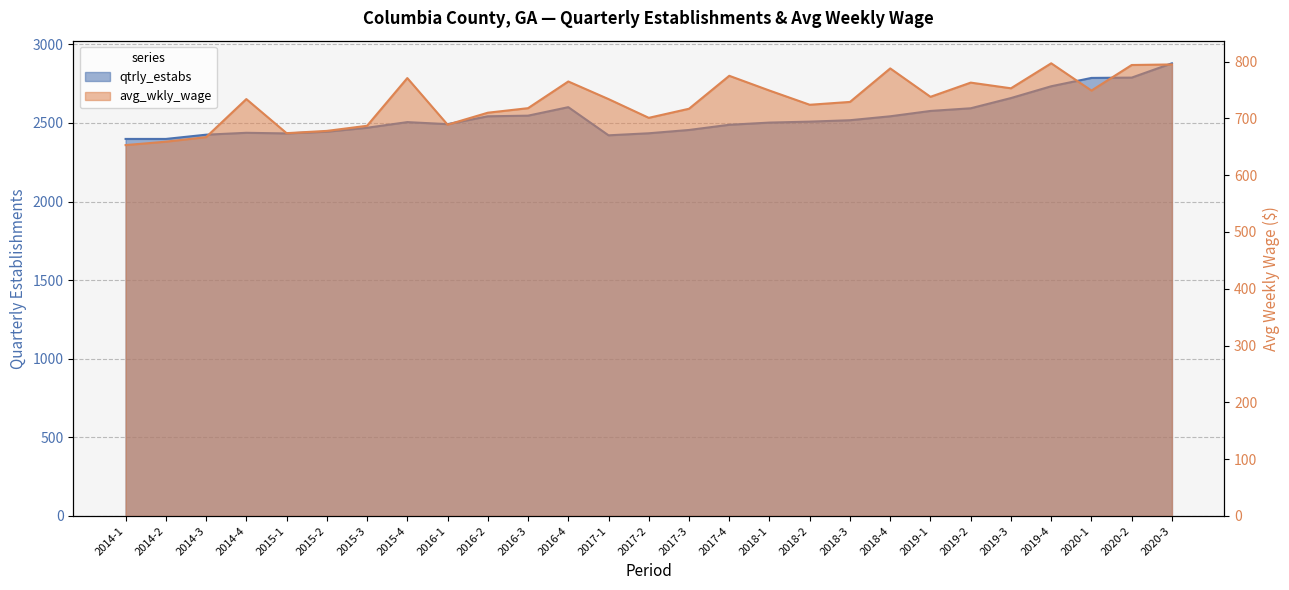

True or false: qtrly_estabs and avg_wkly_wage cross at least once.

False